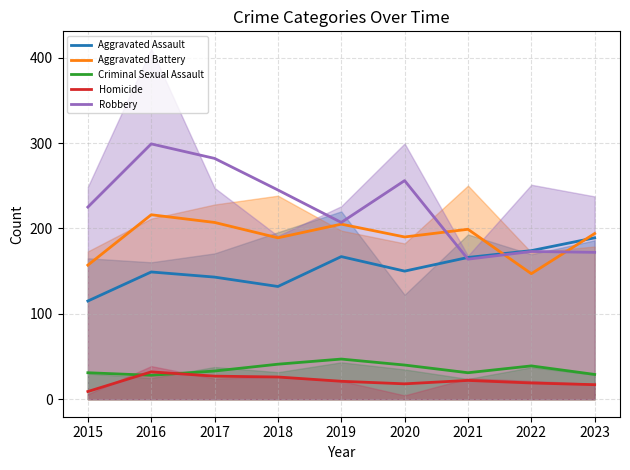

How many lines are shown in the chart?

5